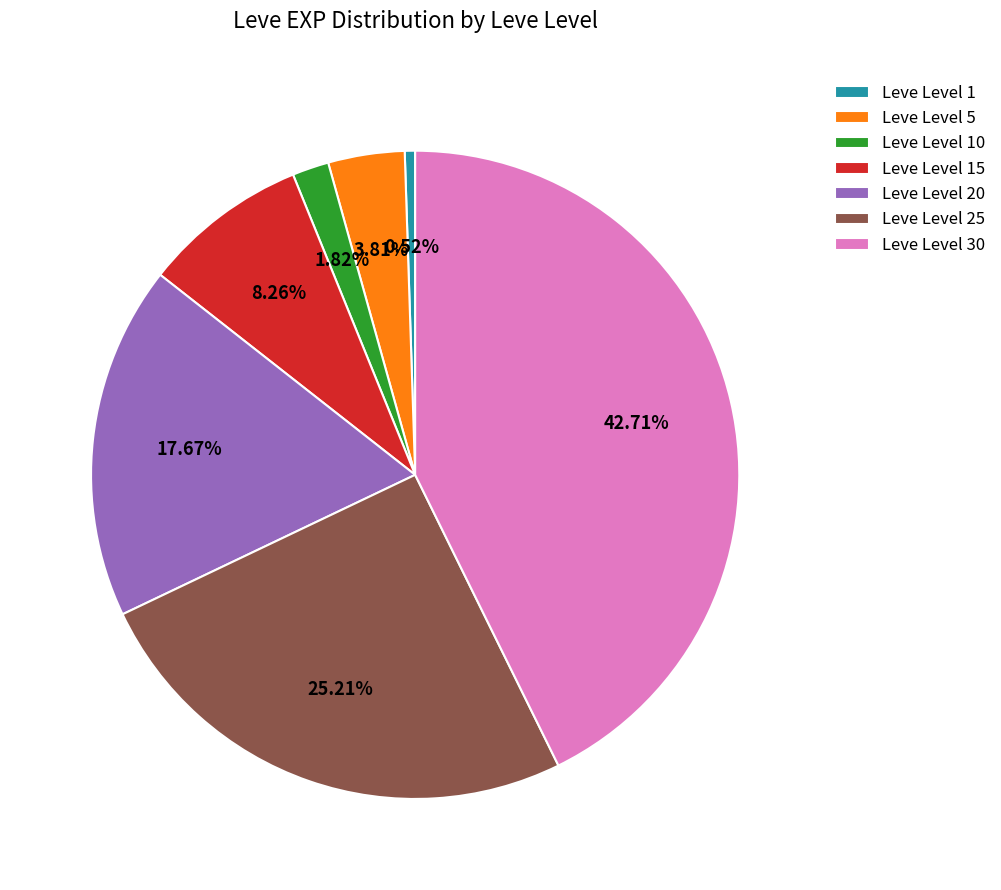

Which slice is the smallest?

Leve Level 1